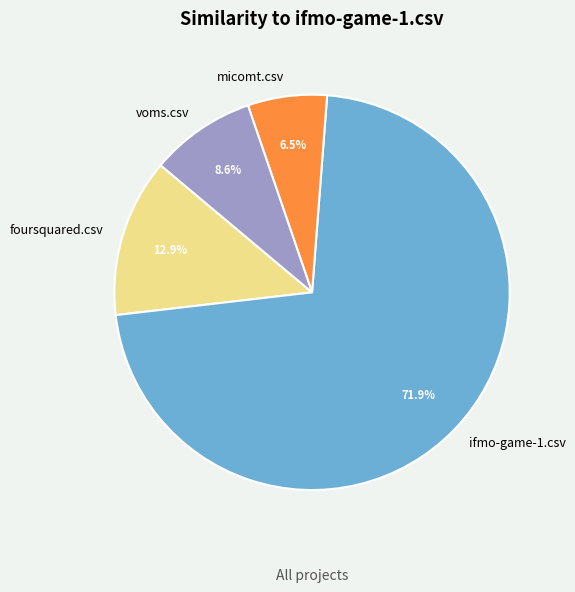

Does foursquared.csv account for over 50% of the chart?

No